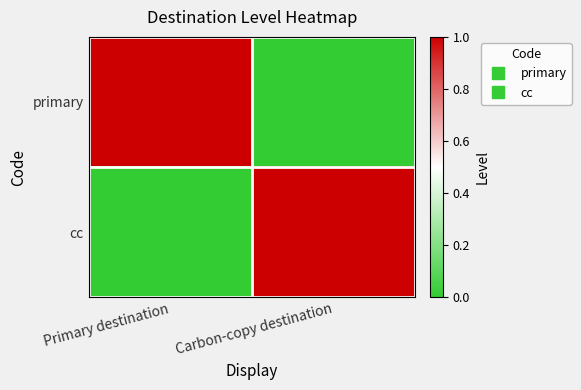

Reading left to right, transcribe all the data shown in this chart.

primary: Primary destination=1	Carbon-copy destination=0
cc: Primary destination=0	Carbon-copy destination=1